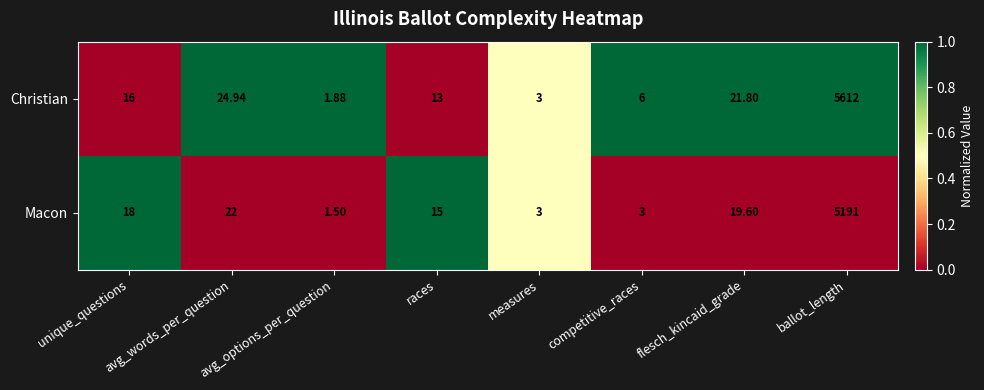

Which label corresponds to the largest value in the chart?

ballot_length